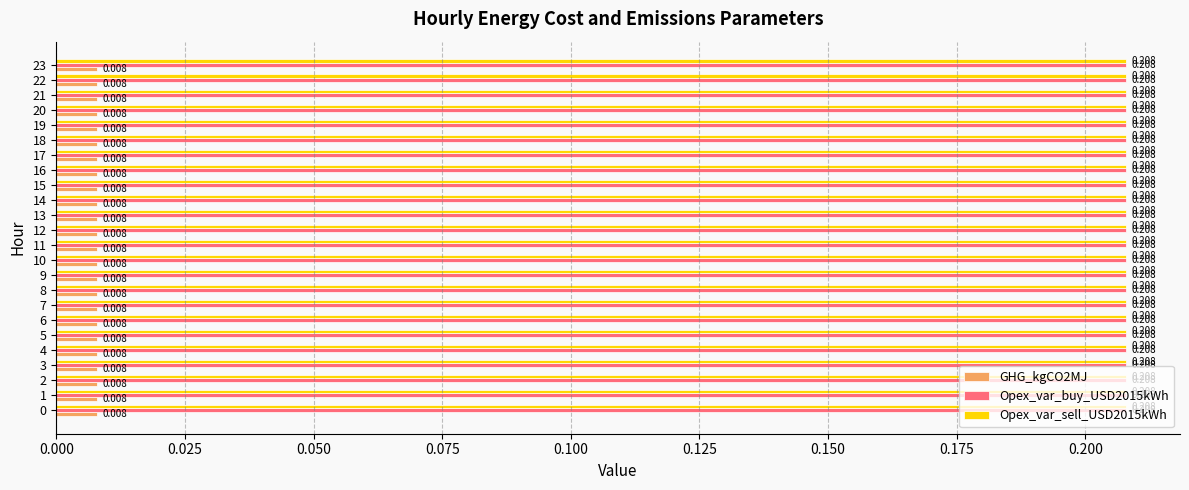

Is the value of GHG_kgCO2MJ at 4 greater than the value of Opex_var_buy_USD2015kWh at 13?

No